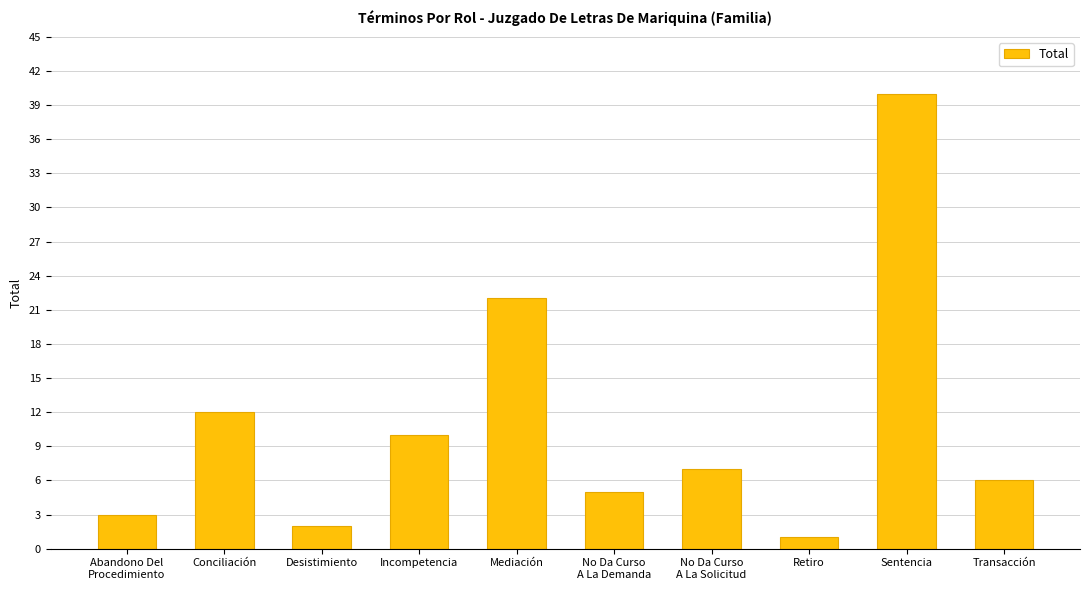

The value at No Da Curso
A La Solicitud is 12. True or false?

False